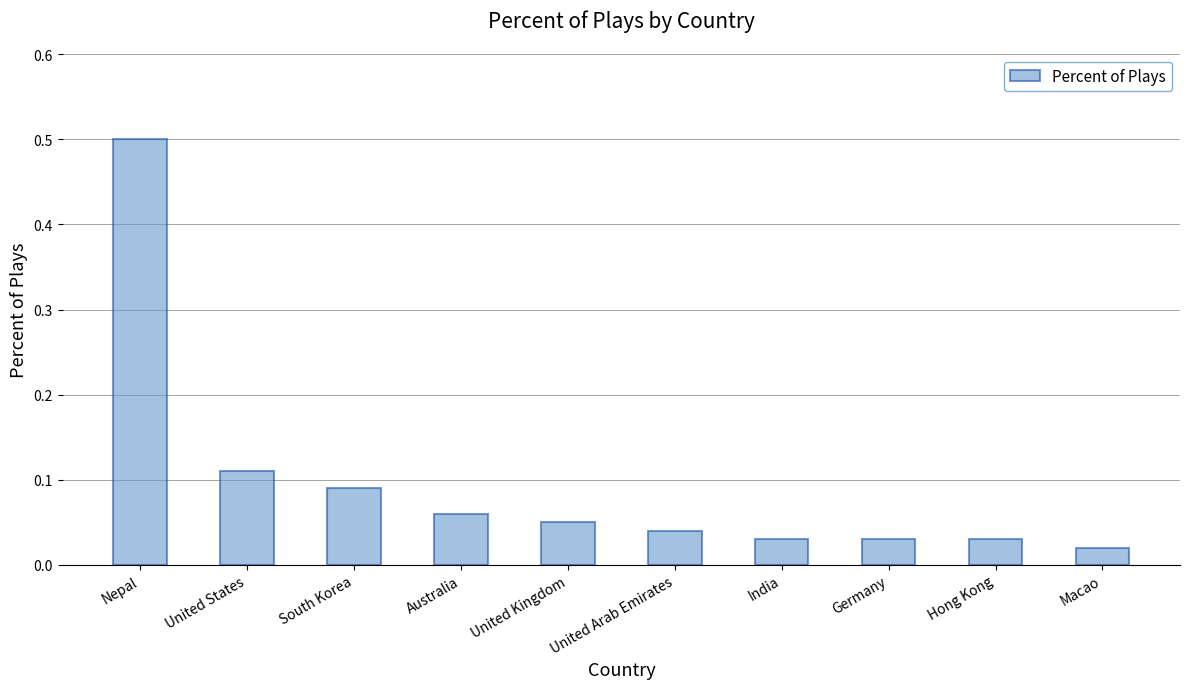

What is the label of the 5th bar from the right?

United Arab Emirates